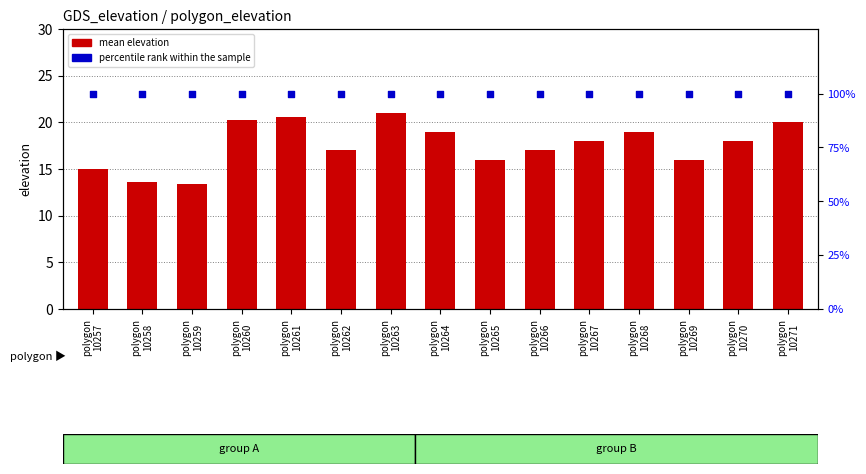

At how many categories does at least one series exceed 57?

15